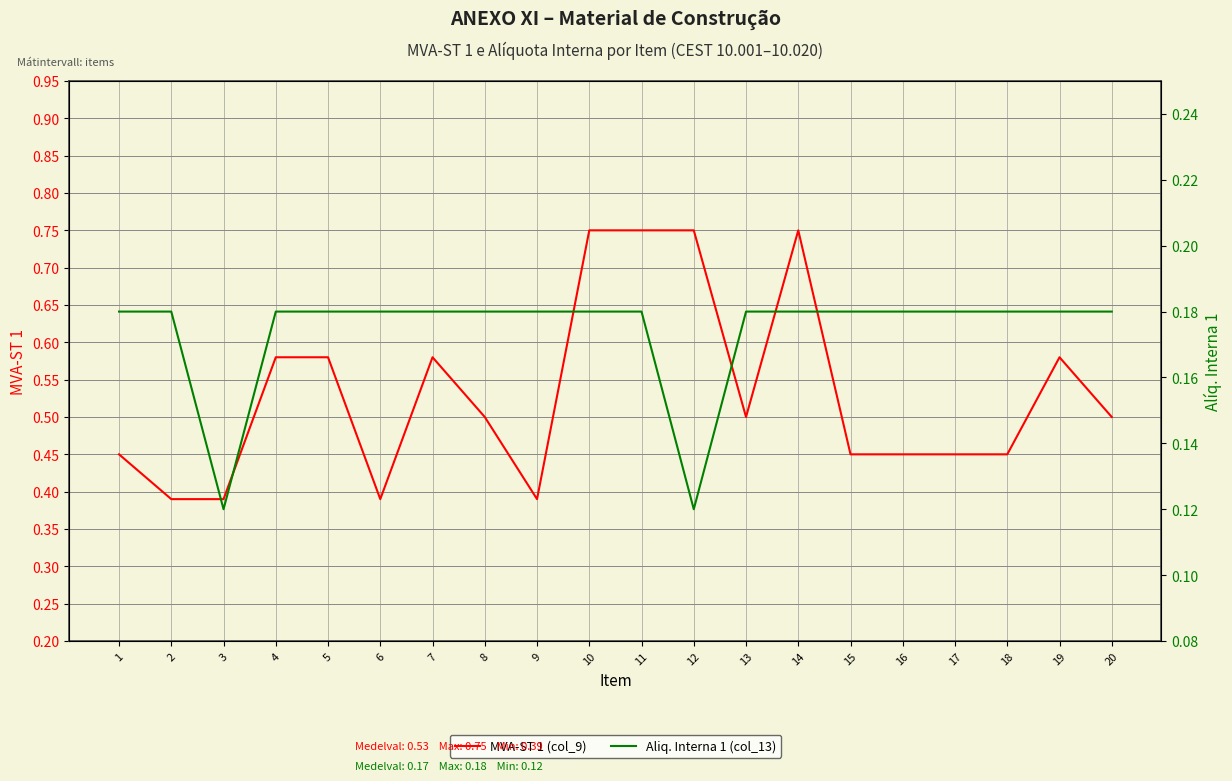

True or false: Aliq. Interna 1 (col_13) and MVA-ST 1 (col_9) cross at least once.

False